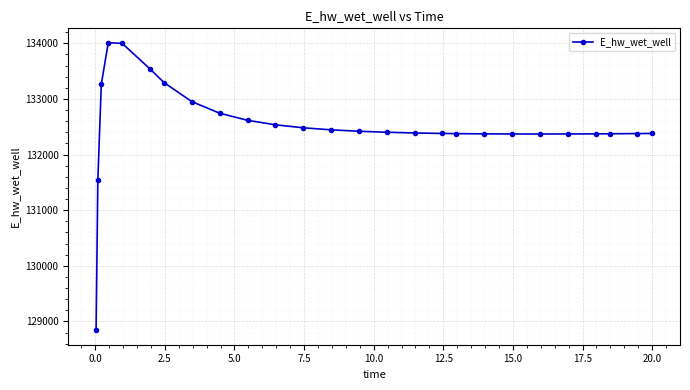

What is the value of the 3rd point from the left?

133264.8